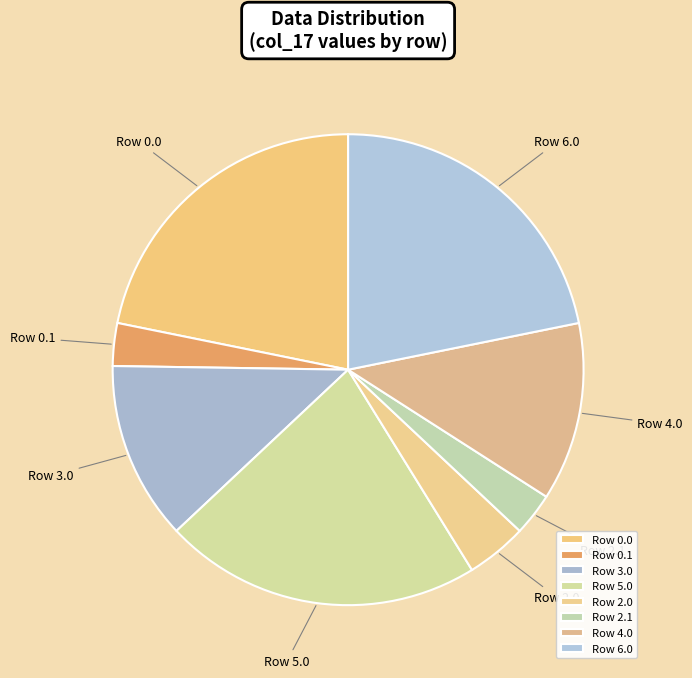

What is the ratio of the value at Row 4.0 to the value at Row 2.1?

4.2